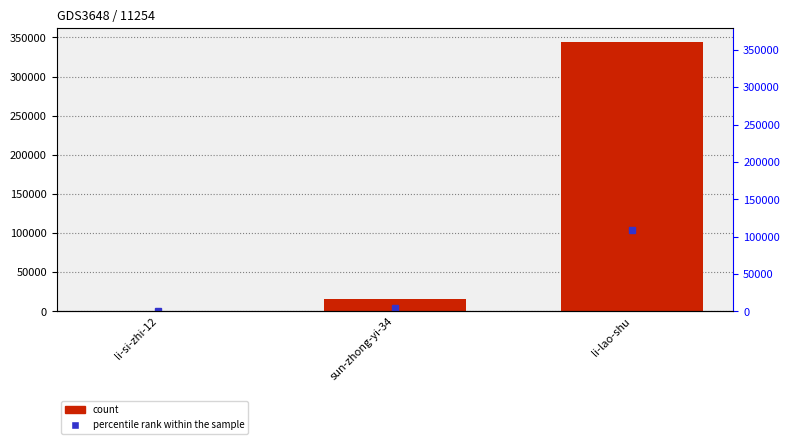

How many categories are shown in the chart?

3